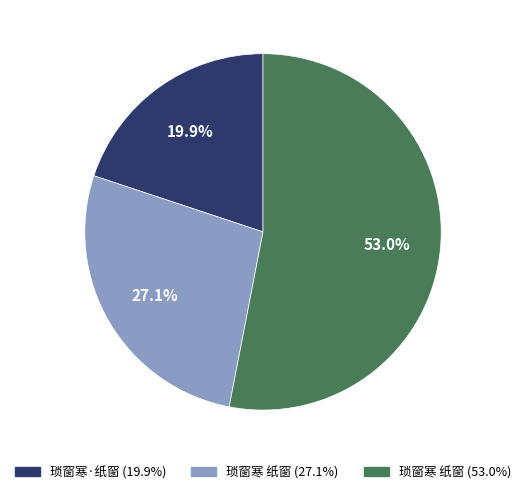

Is there any slice that represents more than half of the pie?

Yes